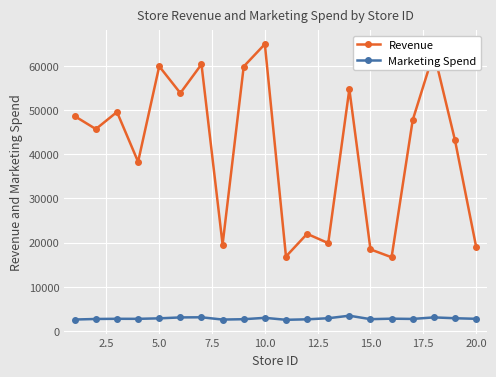

What is the smallest value displayed?

2541